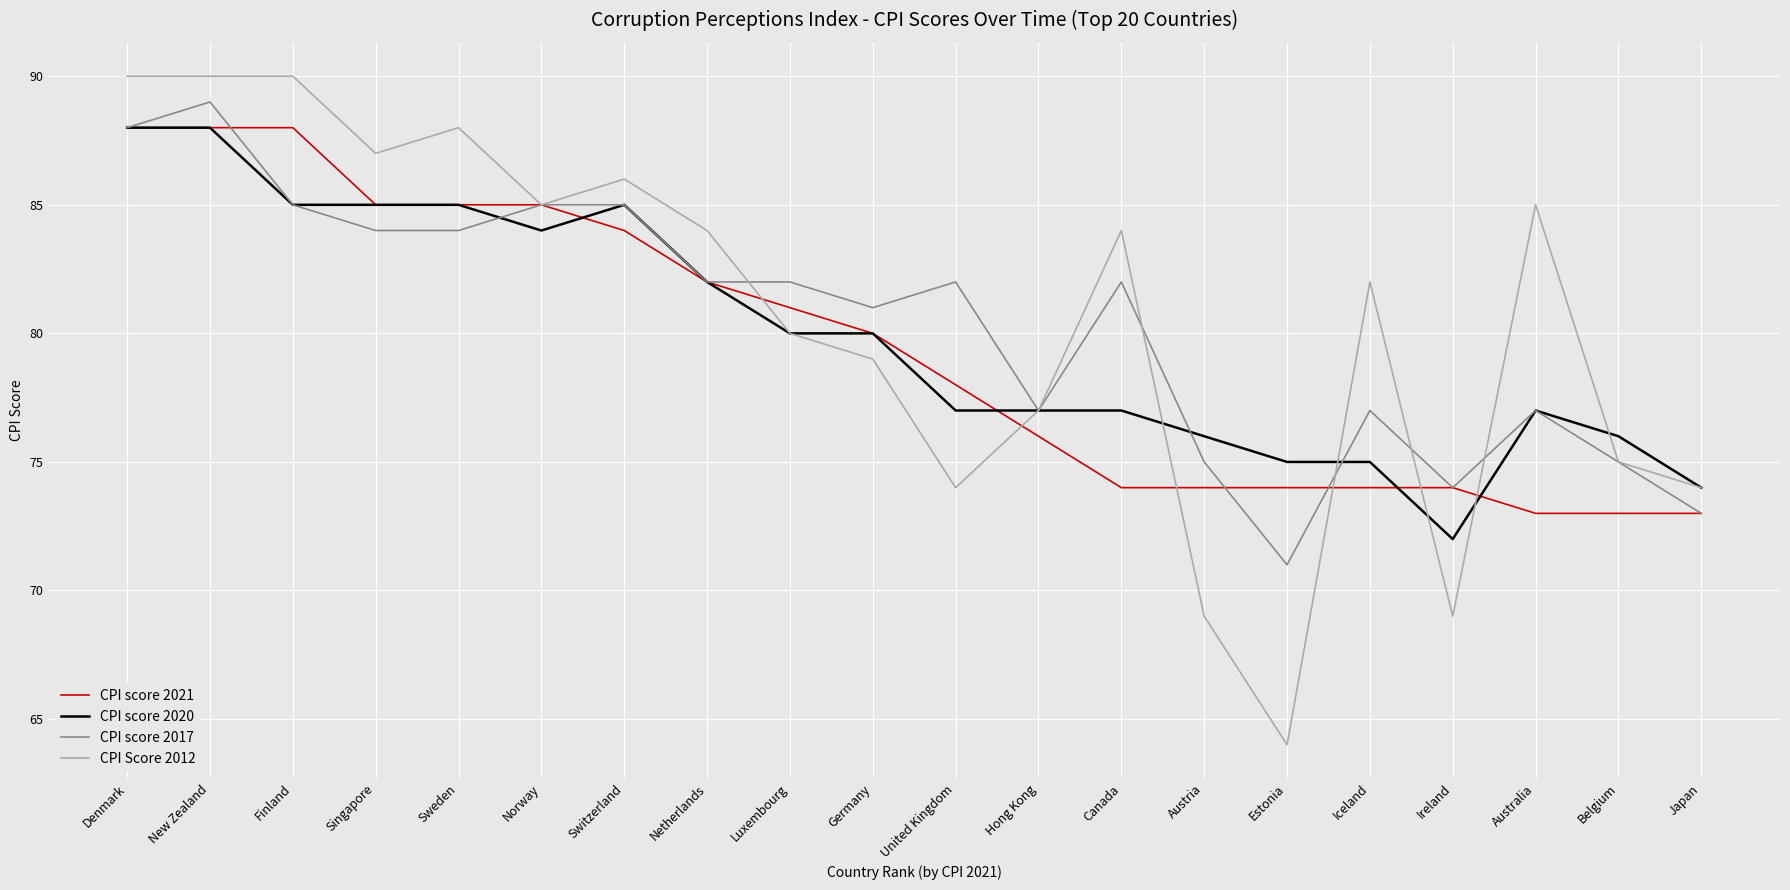

How many lines are shown in the chart?

4